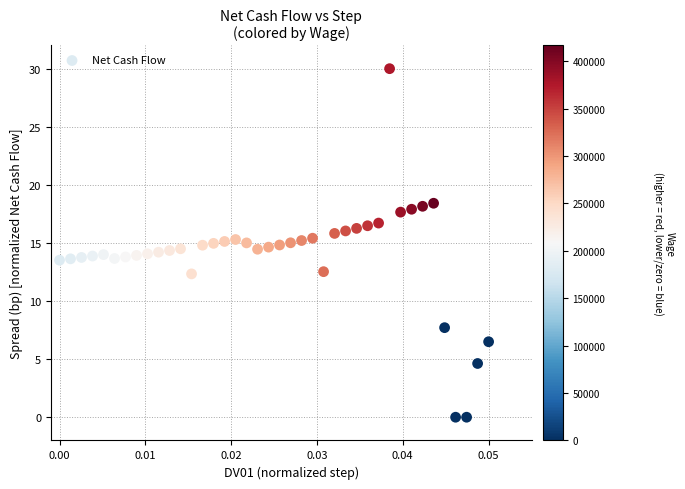

What is the range of Y values (max minus min)?

30.0